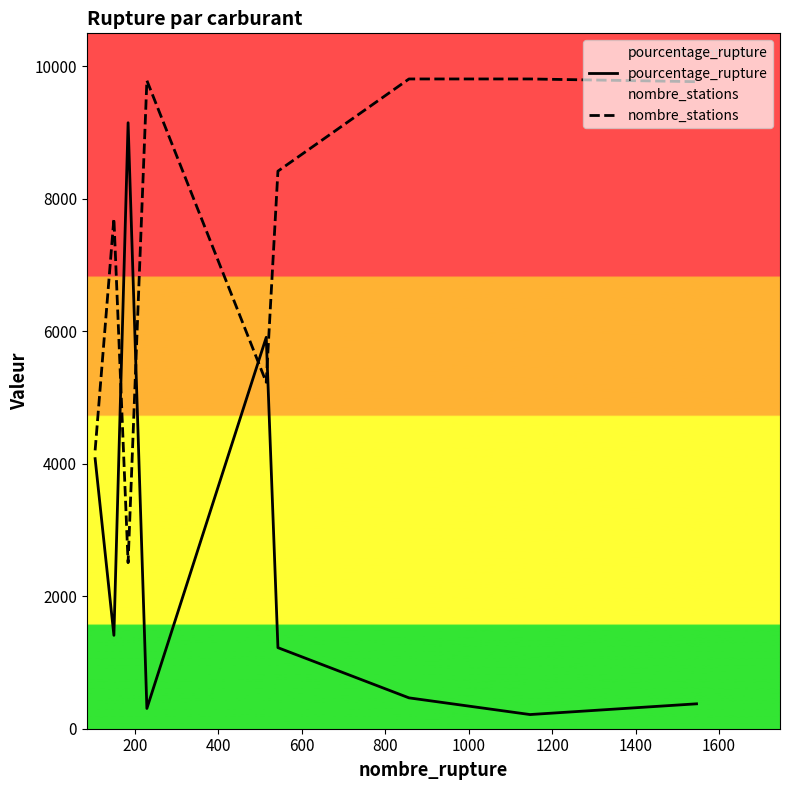

What is the difference between the maximum and minimum values in the nombre_stations series?

7304